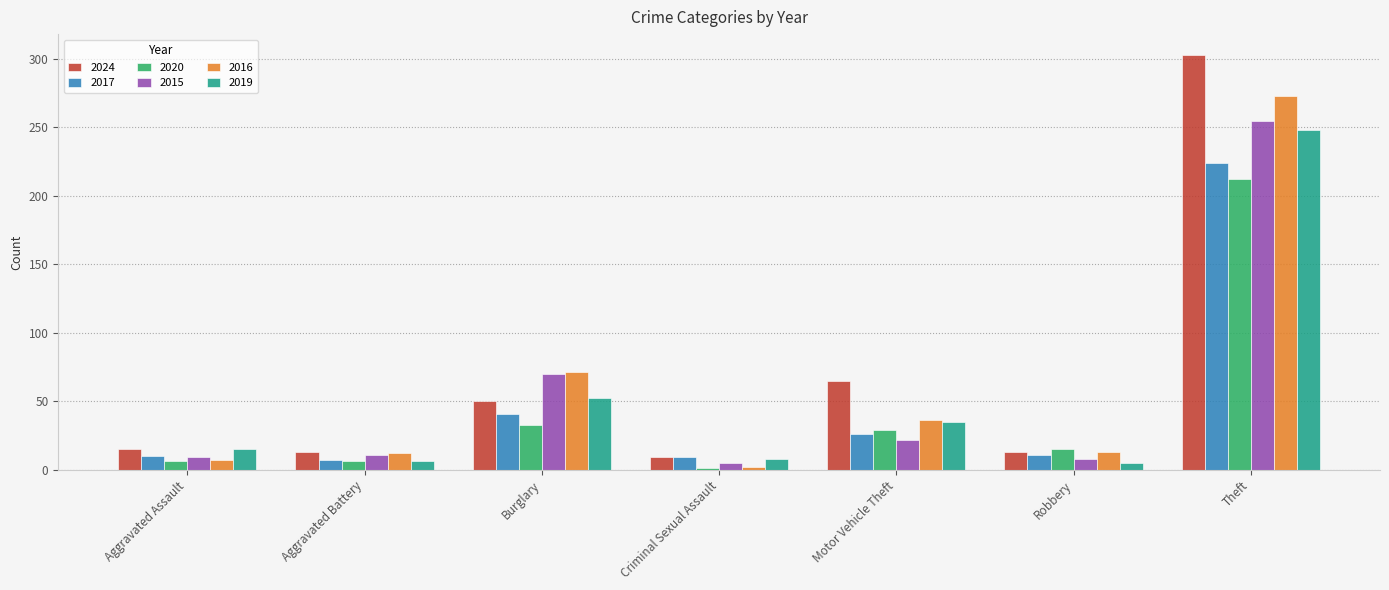

What is the value of the 2016 bar at the 7th from the left?

273